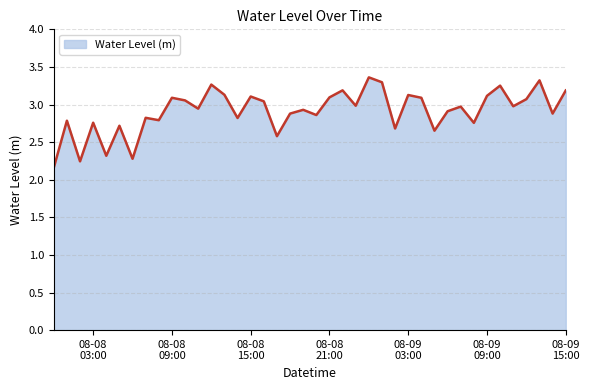

What is the difference between the maximum and minimum values?

1.2